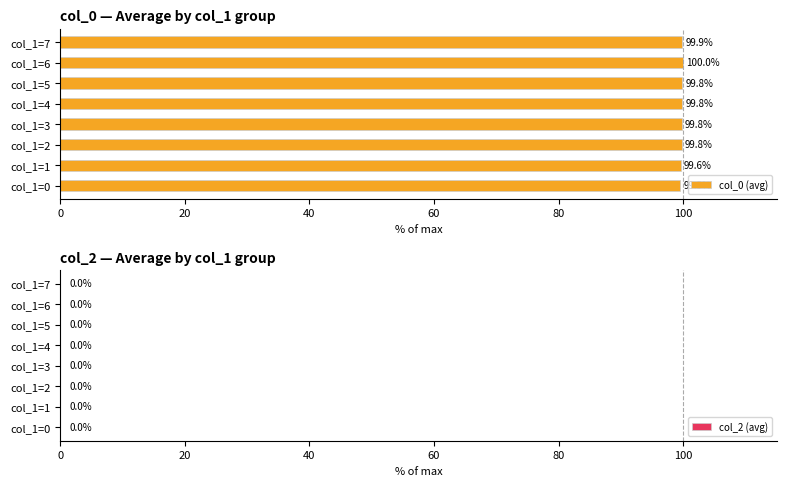

What is the difference between the second highest and minimum values?

0.4